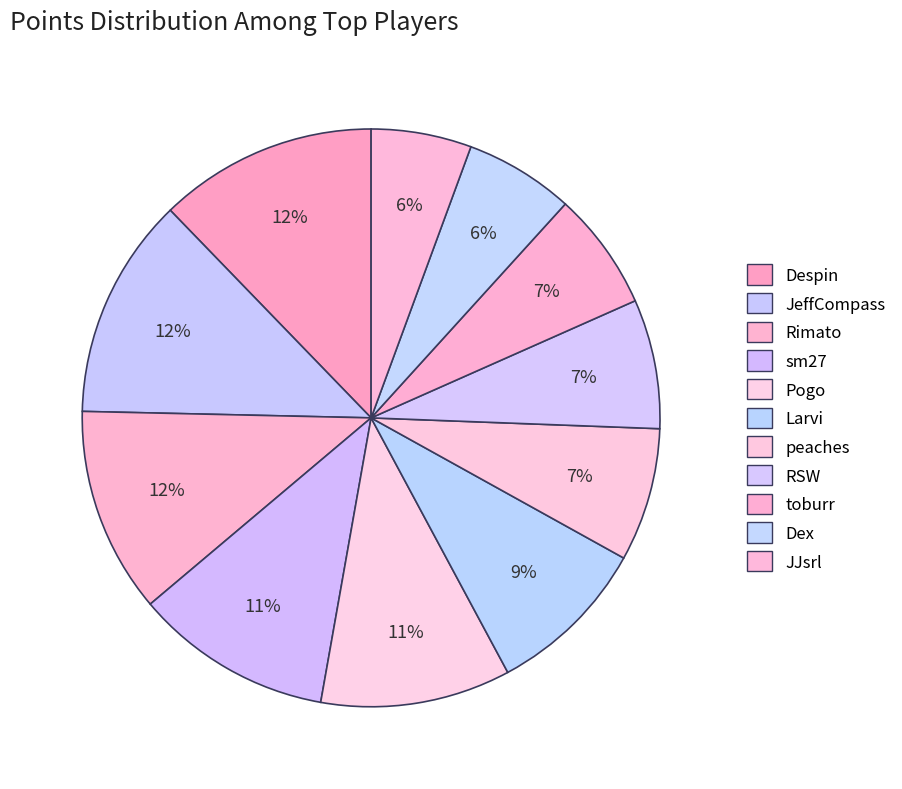

Rank the categories by value from highest to lowest.

JeffCompass, Despin, Rimato, sm27, Pogo, Larvi, peaches, RSW, toburr, Dex, JJsrl